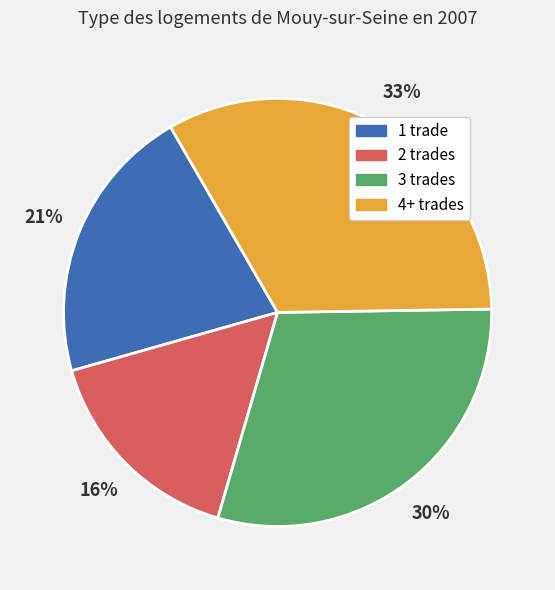

Do 2 trades and 3 trades together represent more than half of the pie?

No